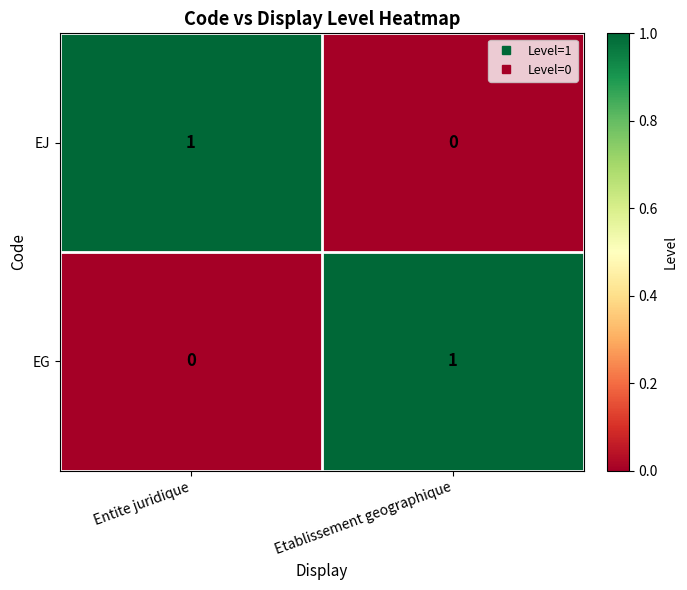

What is the spread (max minus min) of values at Etablissement geographique?

1